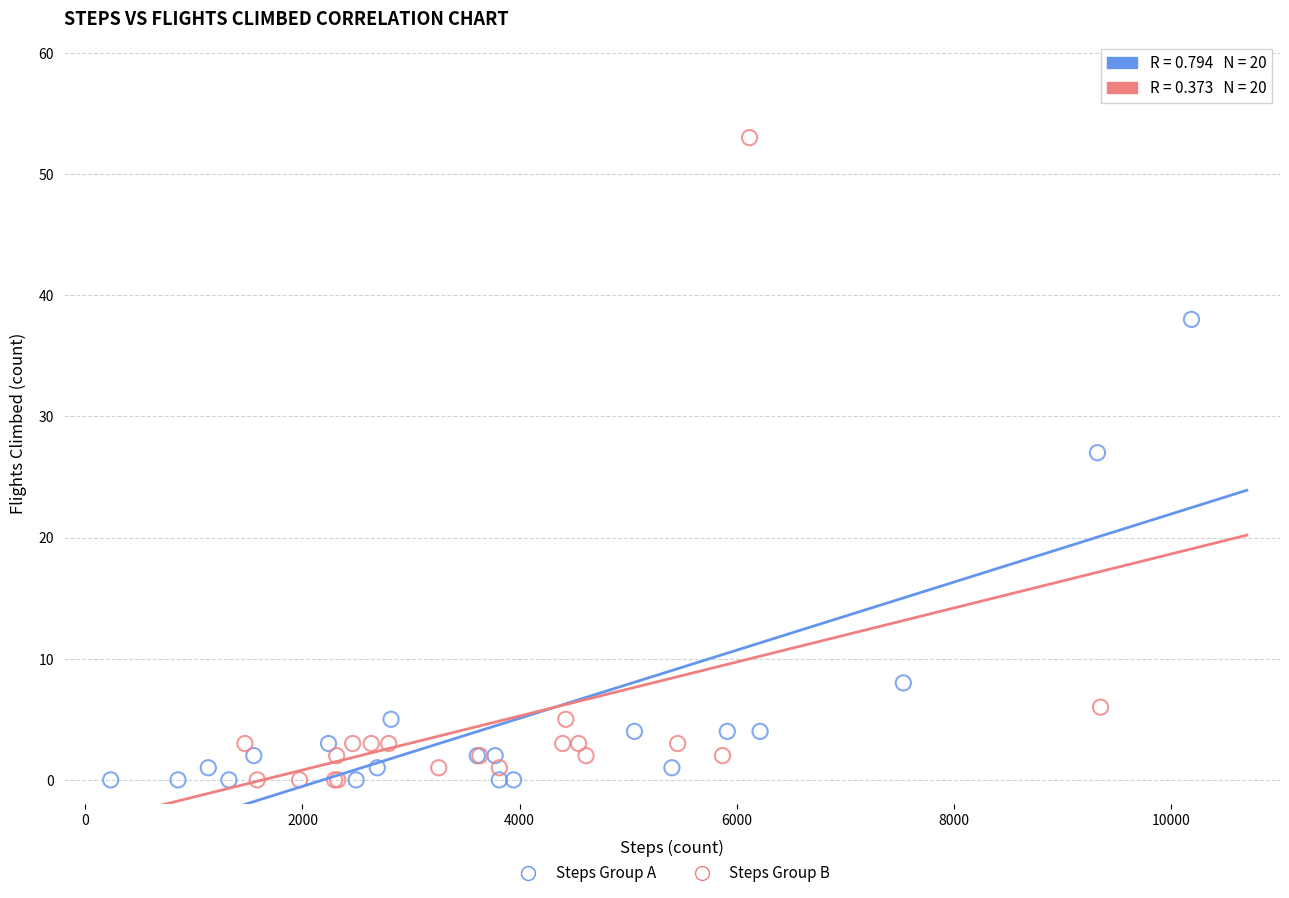

Which series has the largest Y range (max minus min)?

Steps Group B